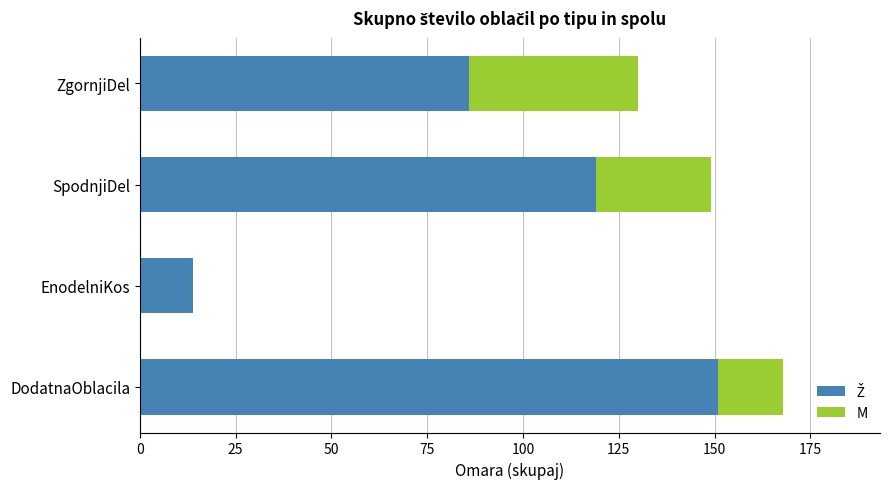

What is the total value across all series at ZgornjiDel?

130